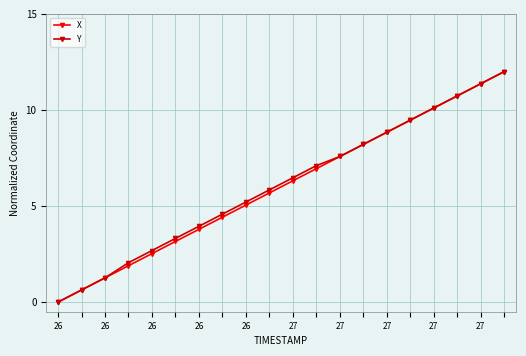

Reading left to right, list all the values displayed in this chart.

X: 0.0	0.6	1.3	1.9	2.5	3.2	3.8	4.4	5.1	5.7	6.3	6.9	7.6	8.2	8.8	9.5	10.1	10.7	11.4	12.0
Y: 0.0	0.6	1.3	2.1	2.7	3.3	3.9	4.6	5.2	5.8	6.5	7.1	7.6	8.2	8.8	9.5	10.1	10.7	11.4	12.0